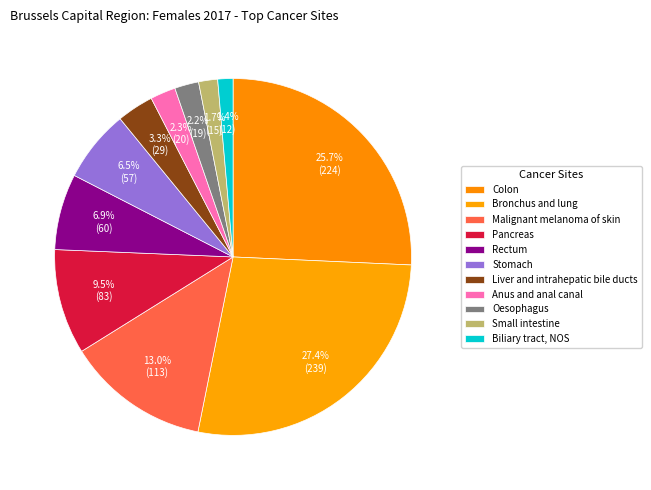

To the nearest percent, what is the difference between the largest and smallest slice percentages?

26%